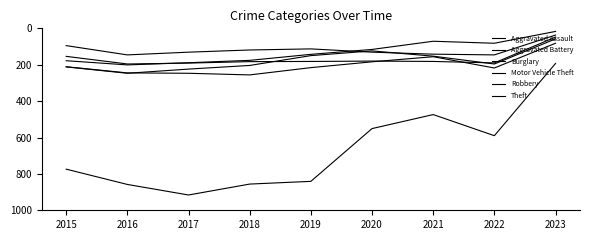

Is the value of Theft at 2022 greater than the value of Burglary at 2017?

Yes